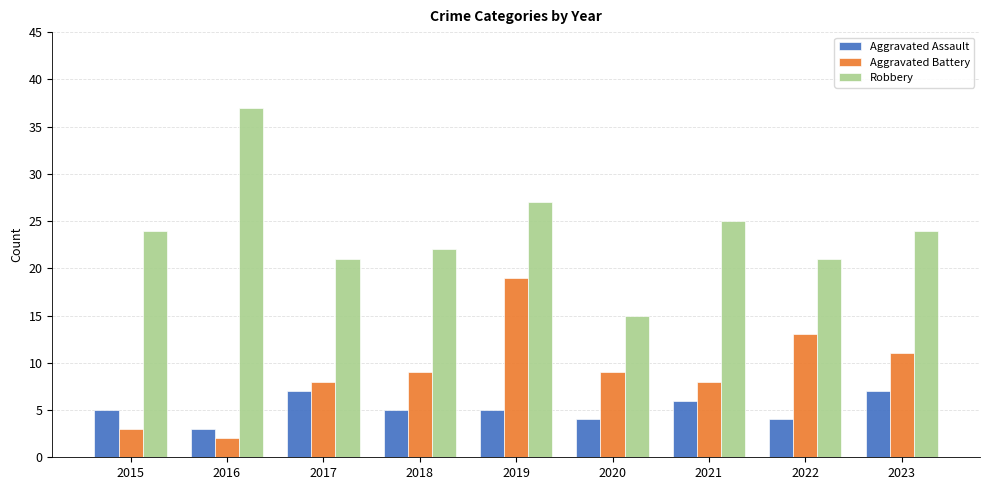

At which category does the chart reach its peak across all series?

2016